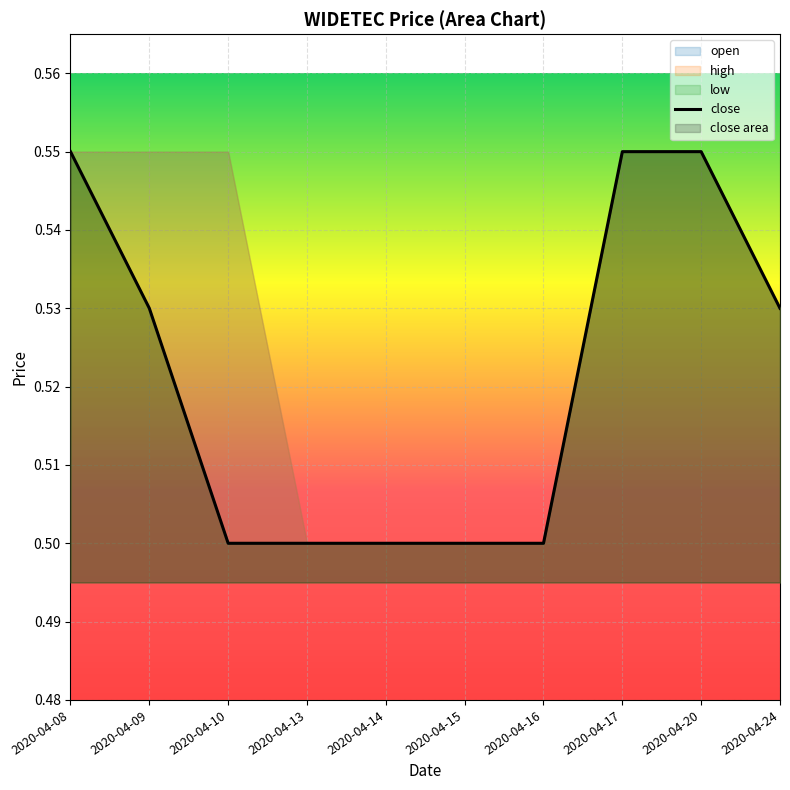

Rank the categories by value from lowest to highest.

2020-04-10, 2020-04-13, 2020-04-14, 2020-04-15, 2020-04-16, 2020-04-09, 2020-04-24, 2020-04-08, 2020-04-17, 2020-04-20